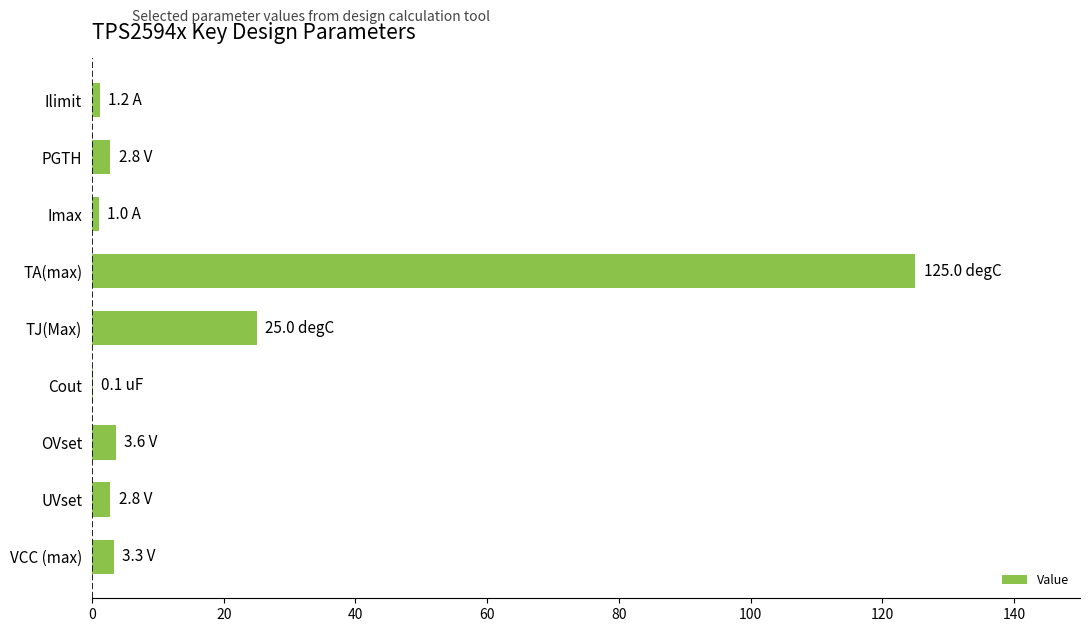

At which label is the value closest to 62?

TJ(Max)